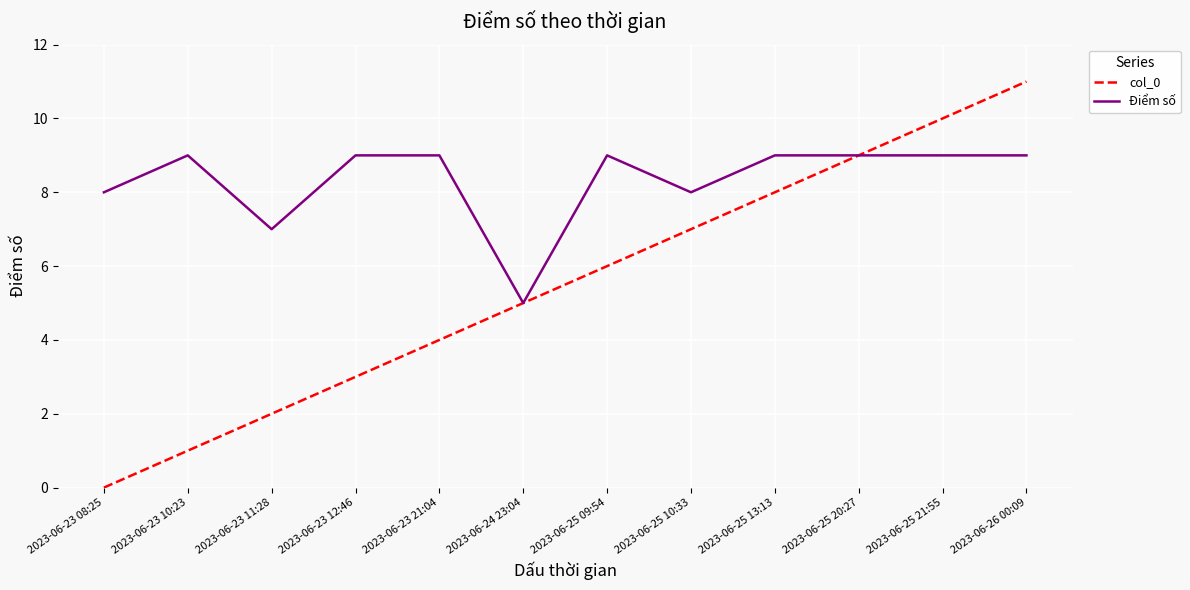

At 2023-06-25 13:13, list the series in order from smallest to largest.

col_0, Điểm số